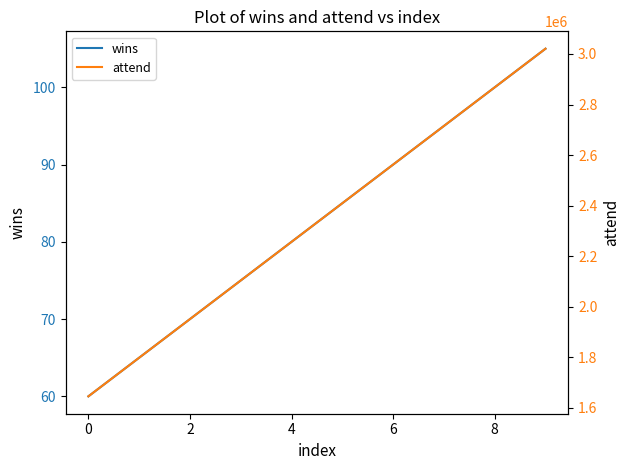

True or false: wins has more than 2 points higher than both neighbors.

False